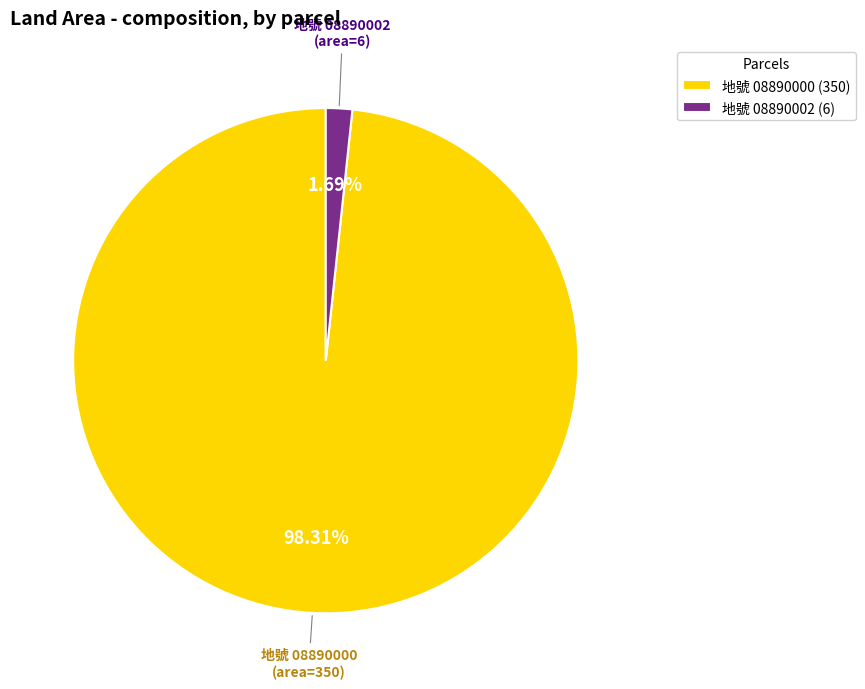

Is there a majority slice in this chart?

Yes